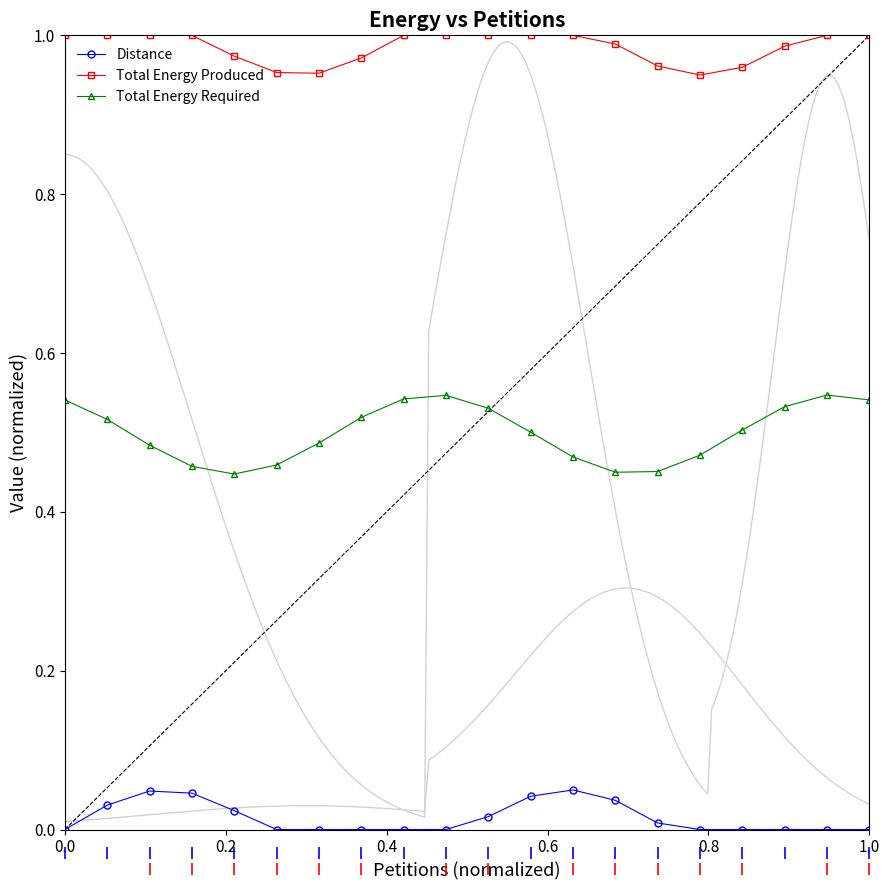

Reading left to right, what are all the values shown in this chart?

Distance: 0.0	0.0	0.0	0.0	0.0	0.0	0.0	0.0	0.0	0.0	0.0	0.0	0.0	0.0	0.0	0.0	0.0	0.0	0.0	0.0
Total Energy Produced: 1.0	1.0	1.0	1.0	1.0	1.0	1.0	1.0	1.0	1.0	1.0	1.0	1.0	1.0	1.0	1.0	1.0	1.0	1.0	1.0
Total Energy Required: 0.5	0.5	0.5	0.5	0.4	0.5	0.5	0.5	0.5	0.5	0.5	0.5	0.5	0.4	0.5	0.5	0.5	0.5	0.5	0.5